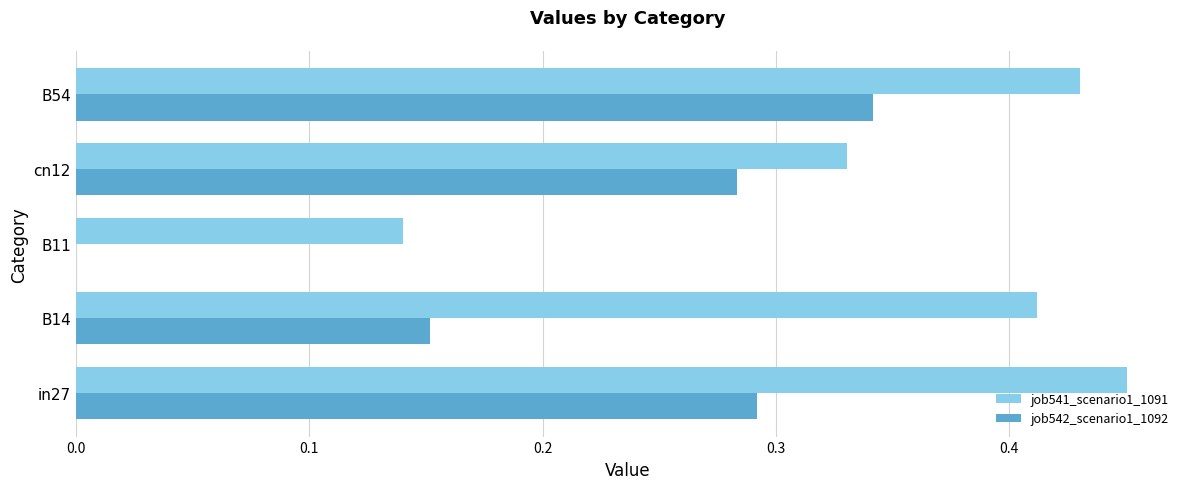

Between in27 and B11, which series saw the biggest shift?

job541_scenario1_1091